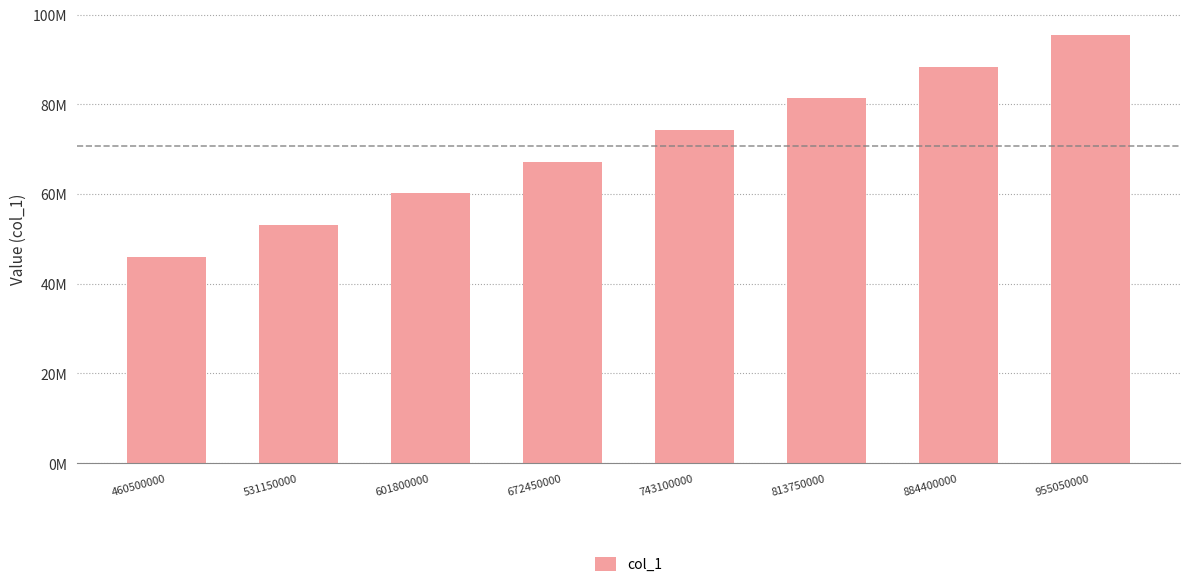

Are the bars horizontal?

No